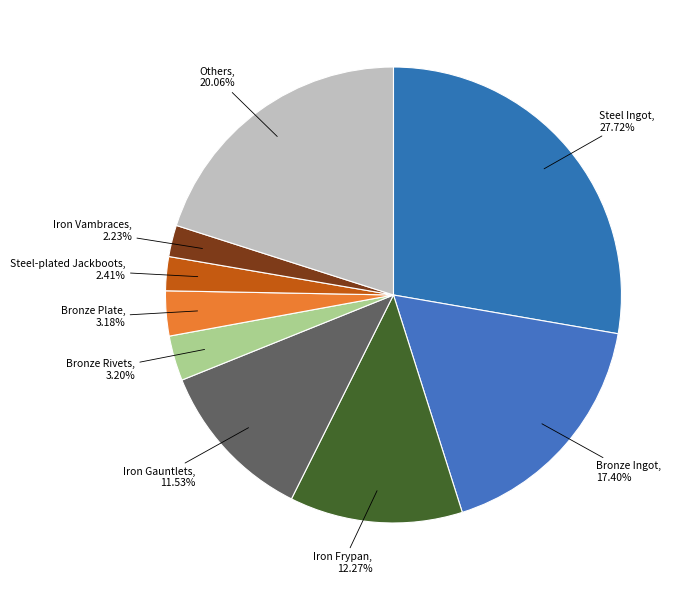

How many segments does this pie chart have?

9